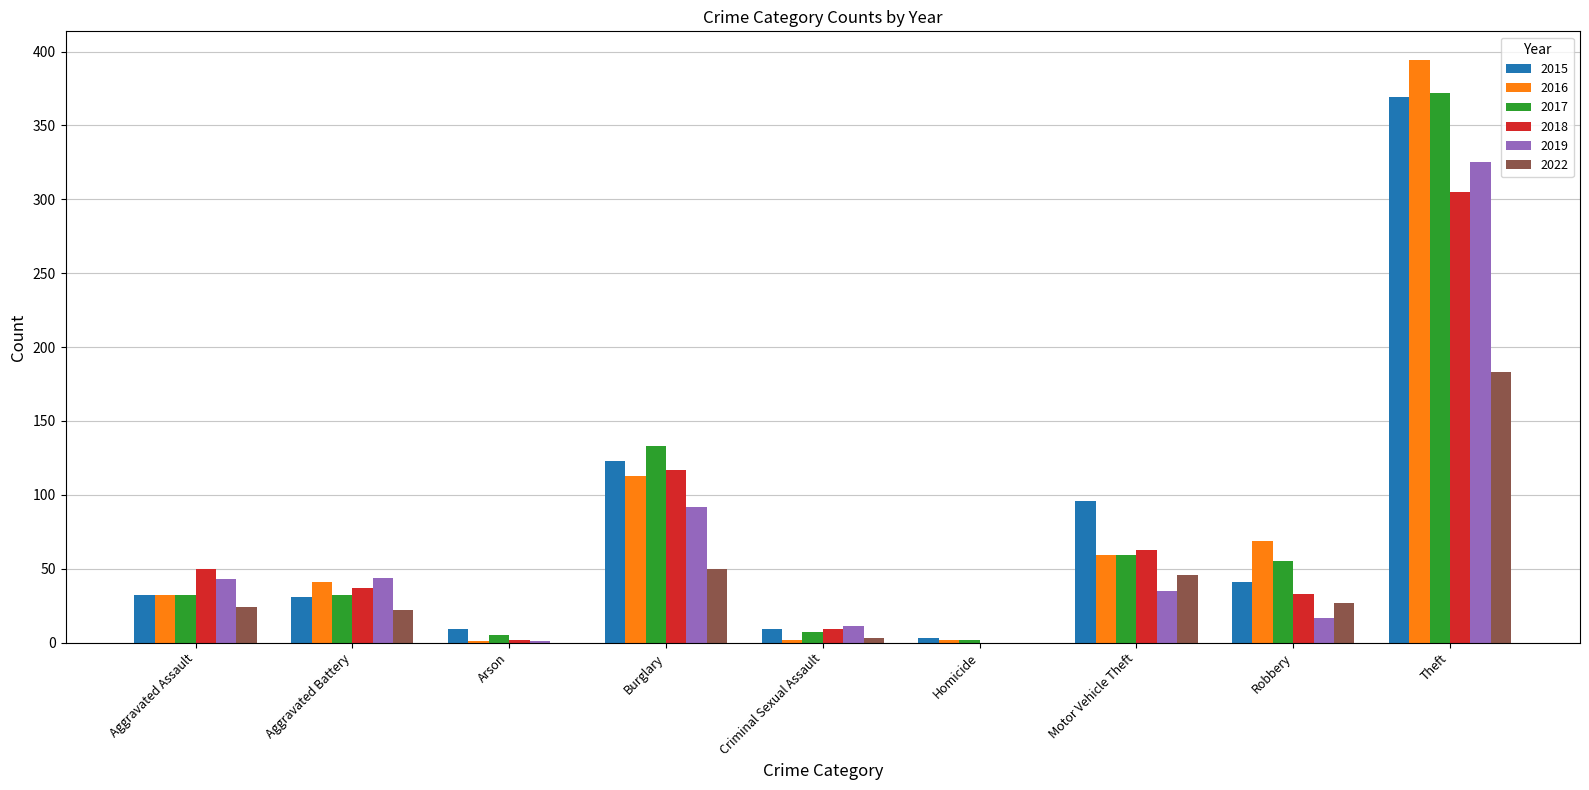

What is the maximum value shown in the chart?

394